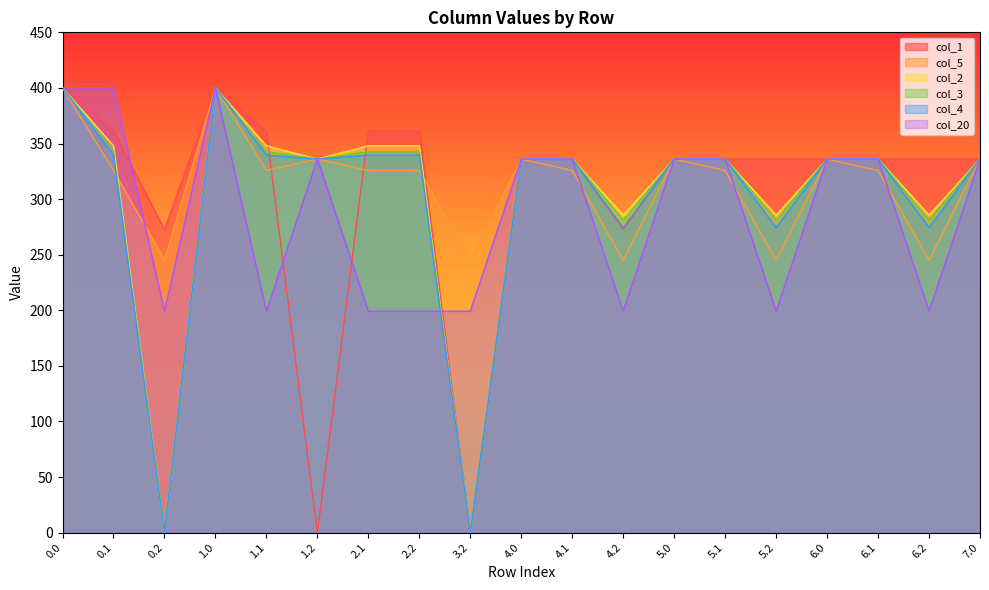

How many lines are shown in the chart?

6